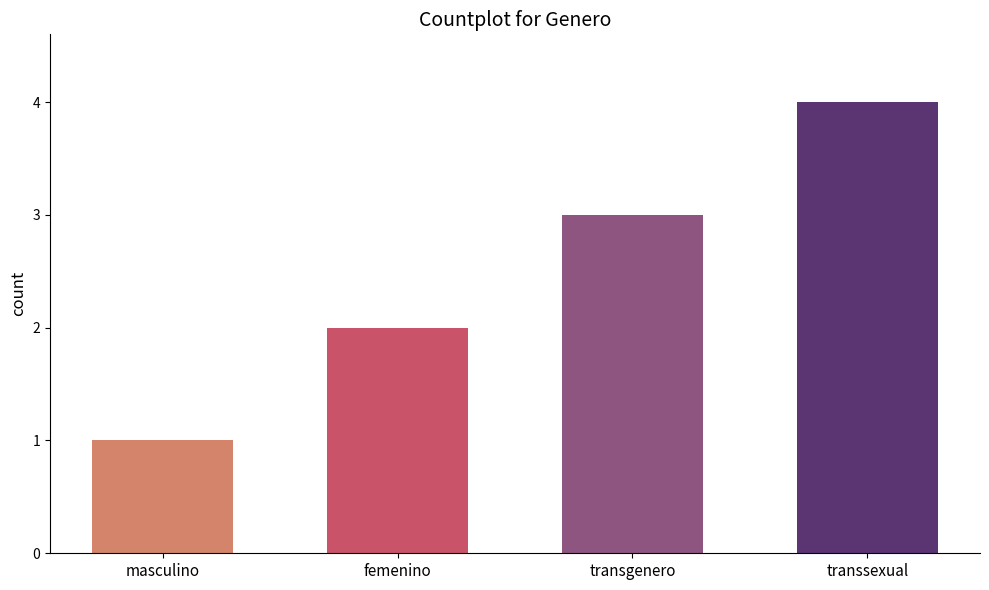

Is it true that the value at transgenero is 3?

True